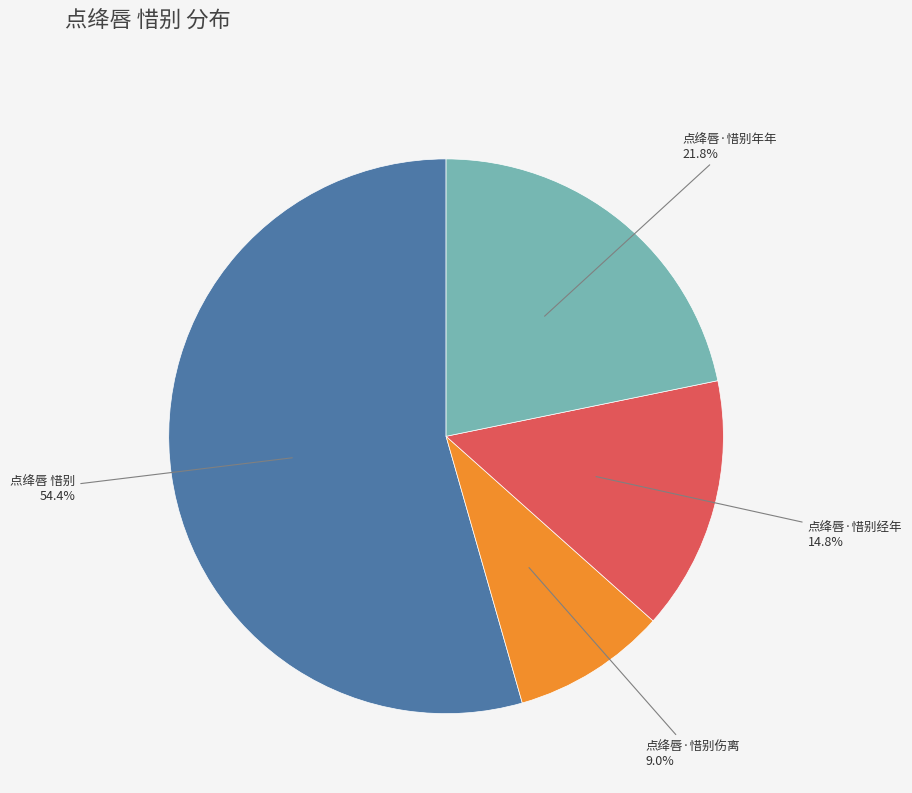

What is the largest slice in the pie chart?

点绛唇 惜别